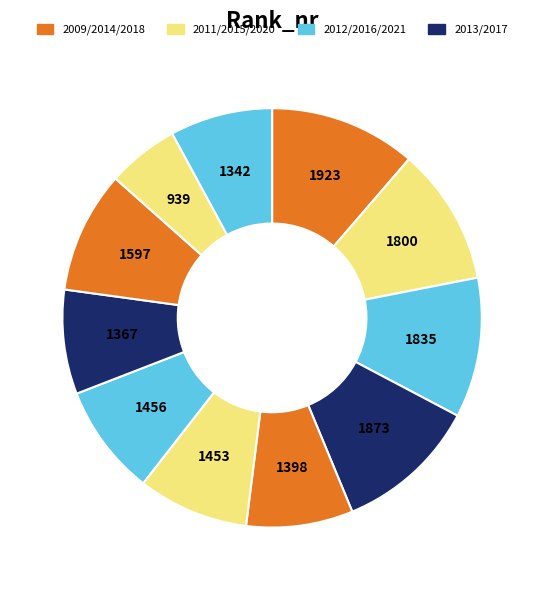

To the nearest percent, what is the difference between the largest and smallest slice percentages?

6%